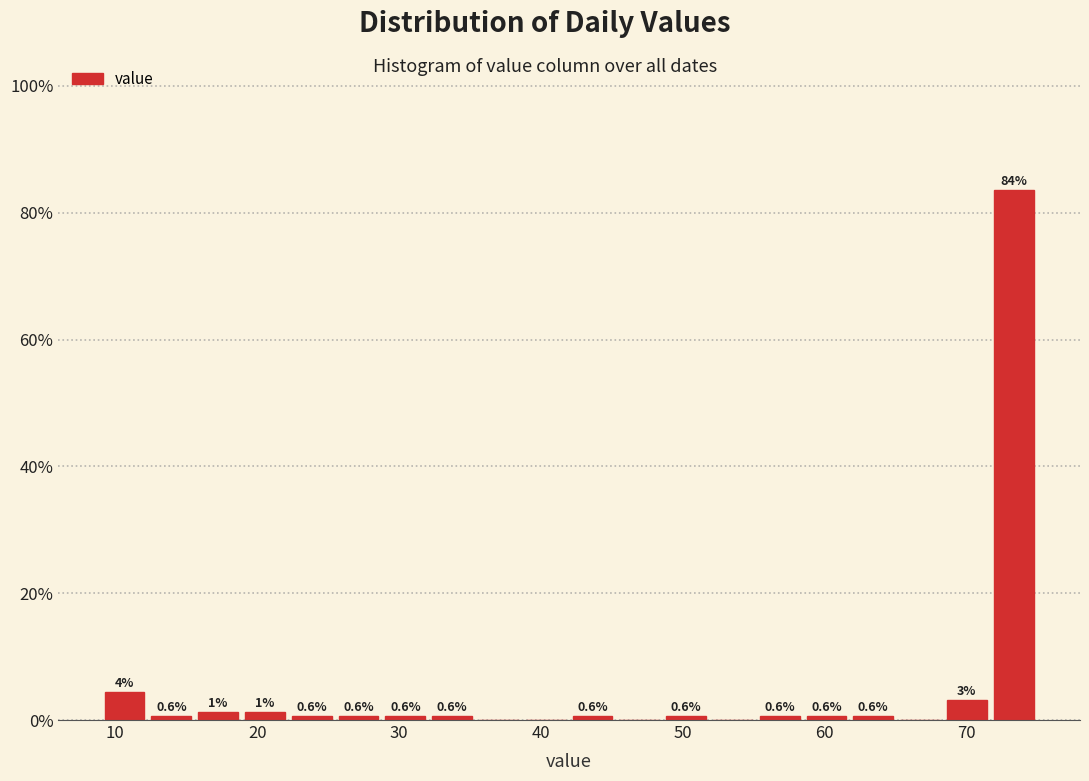

Read against the x-axis, roughly where is the centre of the tallest bar?

73